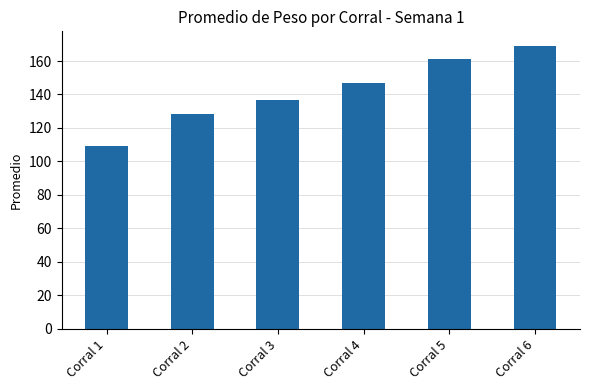

Where is the data nearest to the value 139?

Corral 3